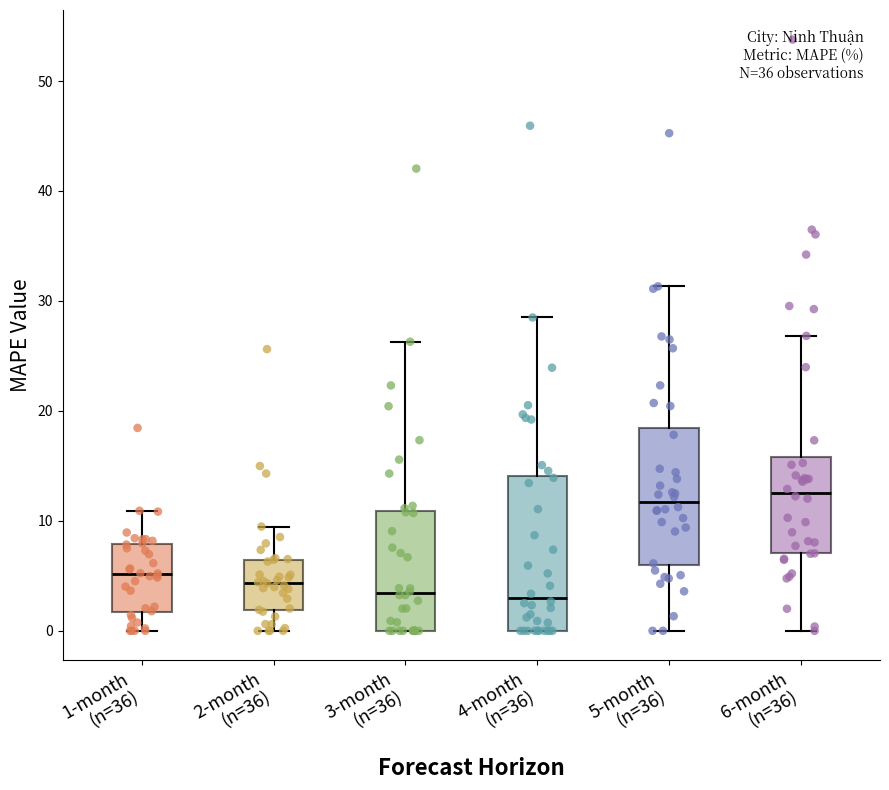

Which box is the tallest, from its lower edge to its upper edge?

4-month (n=36)